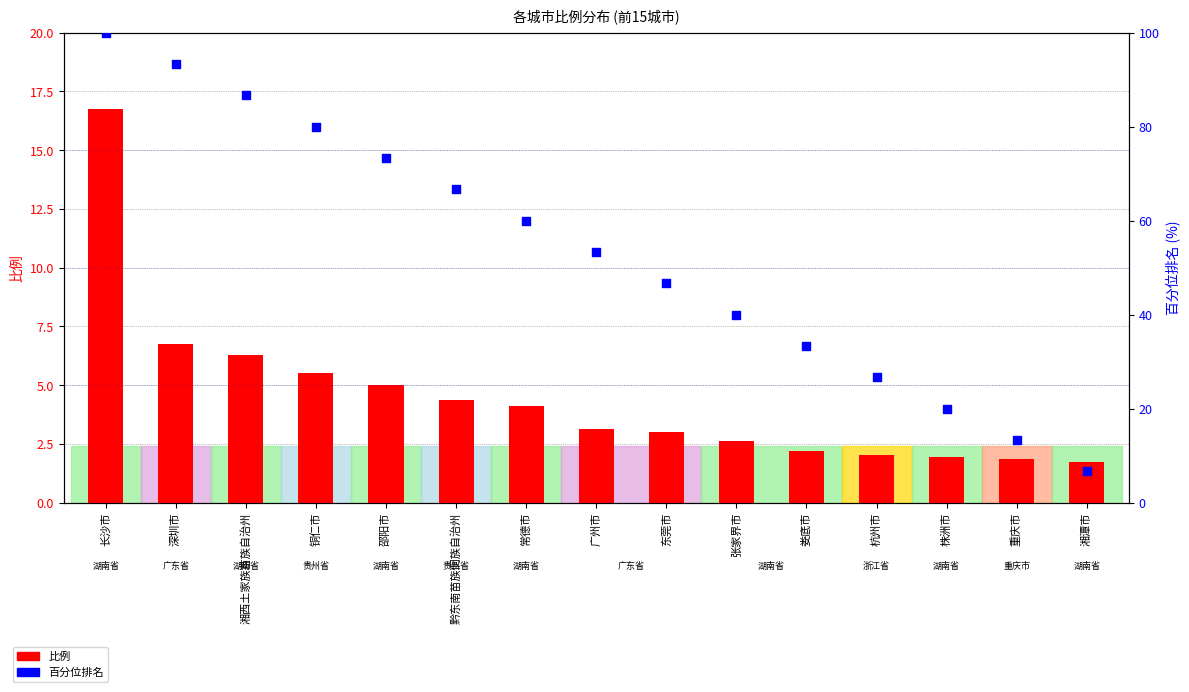

Is the value of 百分位排名 at 长沙市 greater than the value of 比例 at 张家界市?

Yes